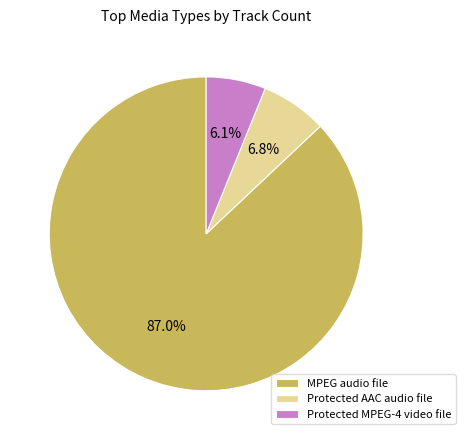

To the nearest percent, what is the difference between the largest and smallest slice percentages?

81%